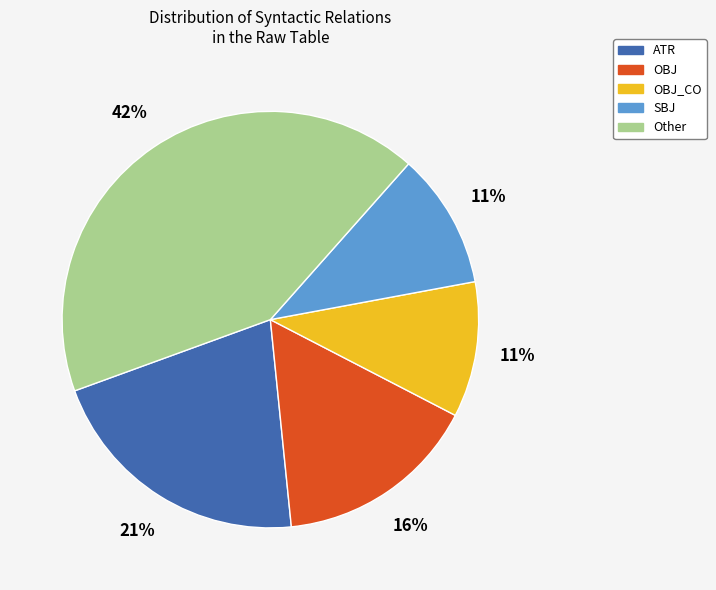

What percentage is the OBJ_CO slice, to the nearest percent?

11%